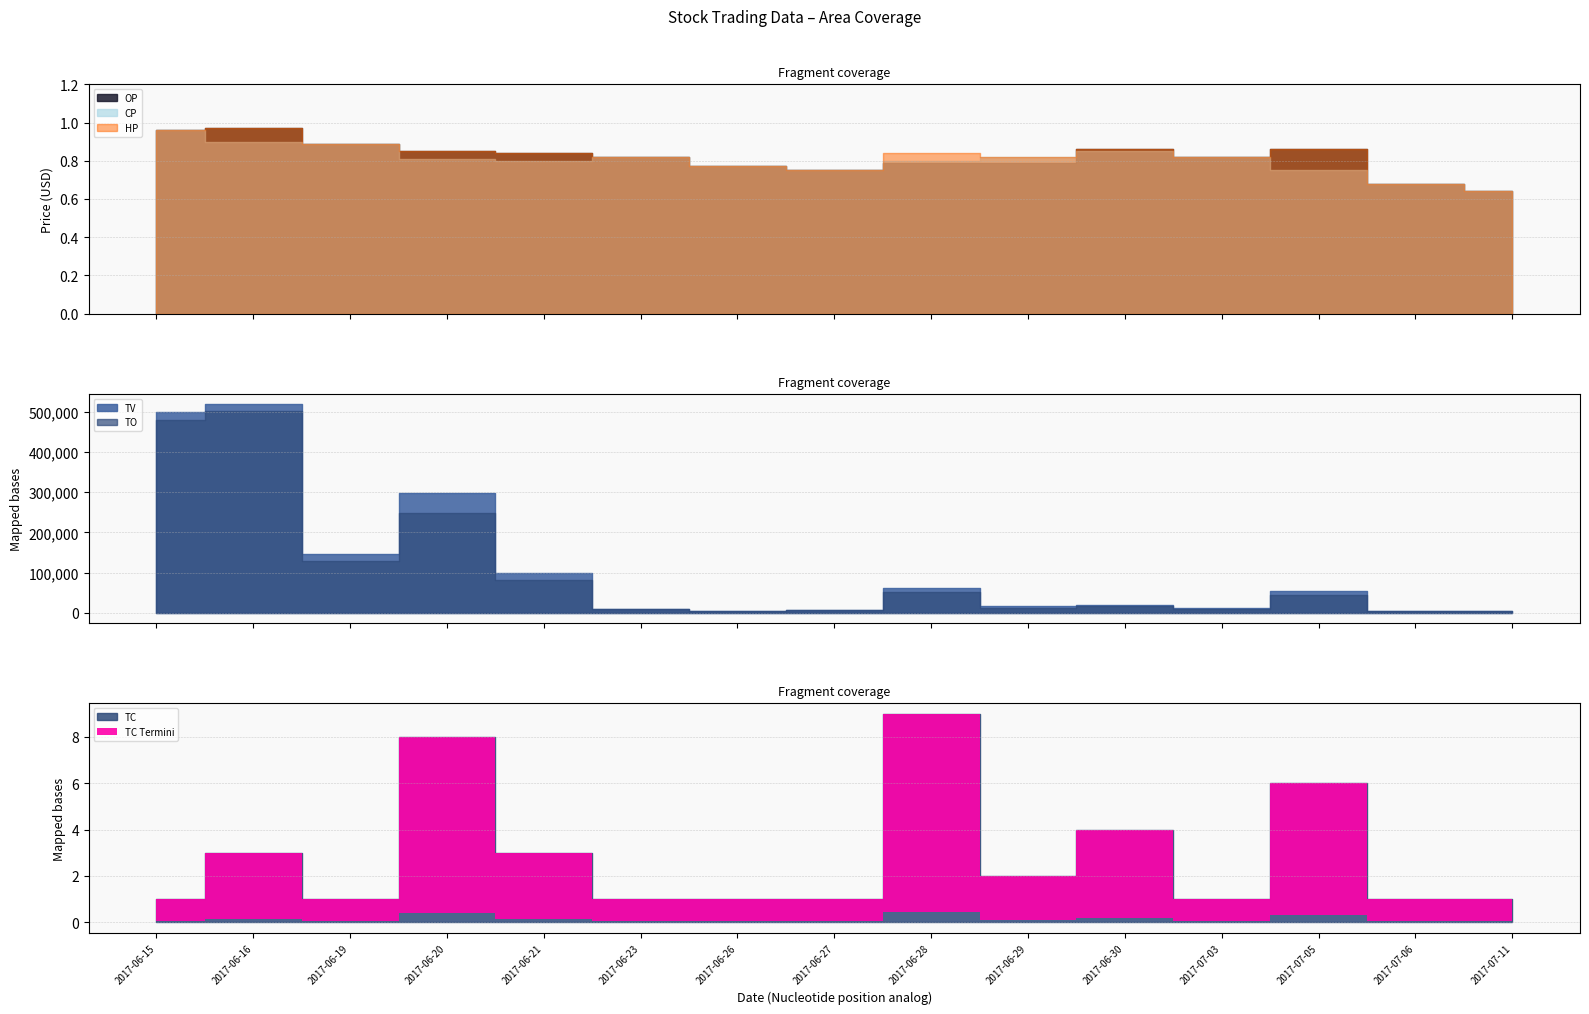

What is the label of the 13th point from the right?

2017-06-19